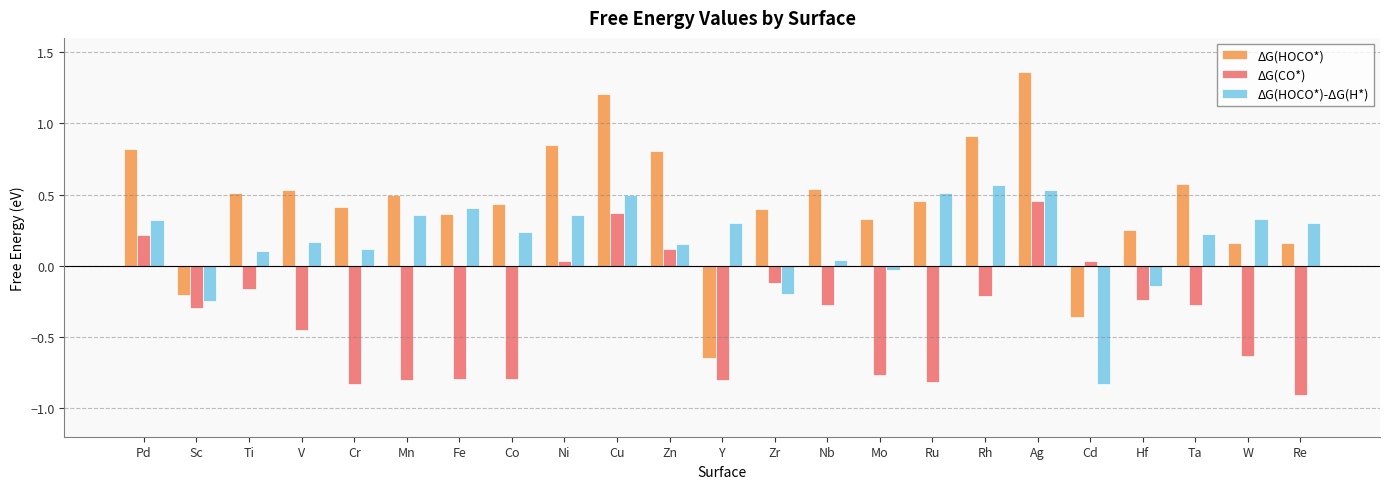

List the series in order of their overall mean, lowest first.

ΔG(CO*), ΔG(HOCO*)-ΔG(H*), ΔG(HOCO*)